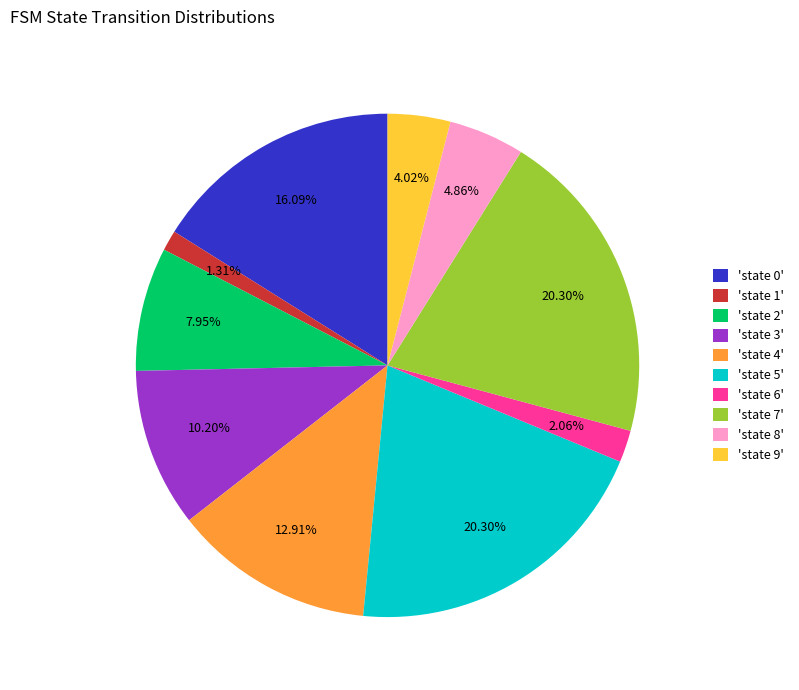

Do 'state 8' and 'state 0' together represent more than half of the pie?

No